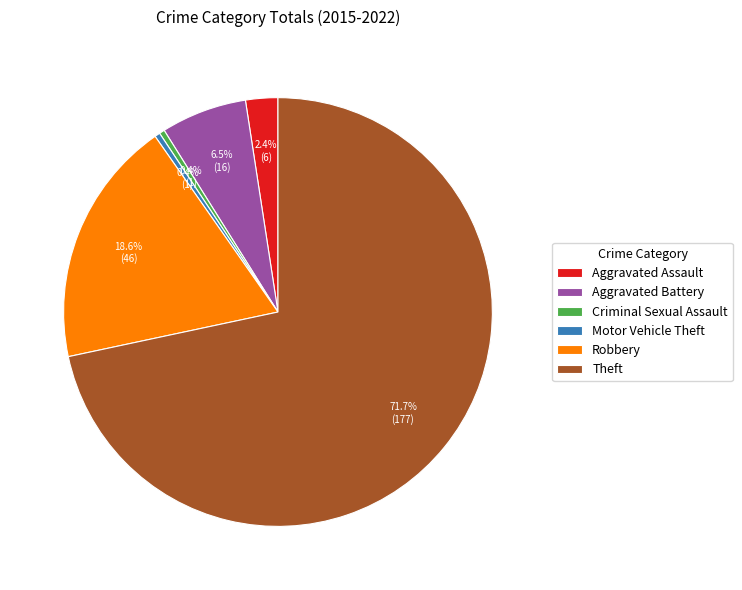

Which category has the biggest portion of the pie?

Theft